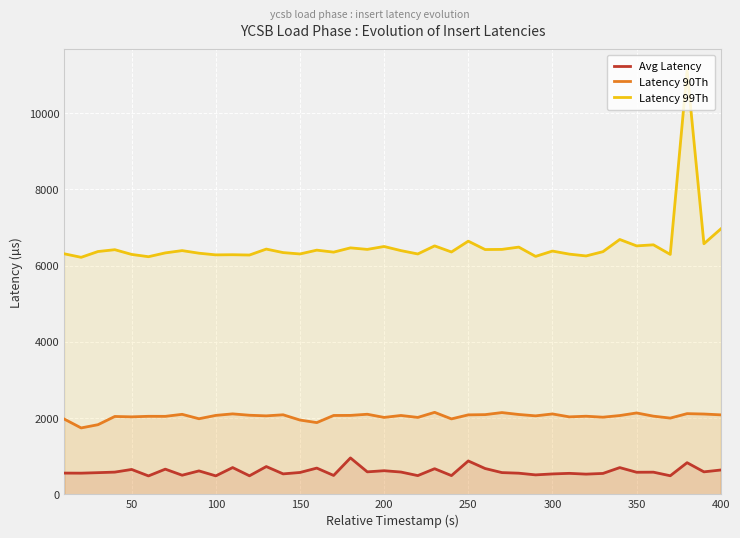

Is it true that Latency 90Th equals 2700.9 at 100?

False